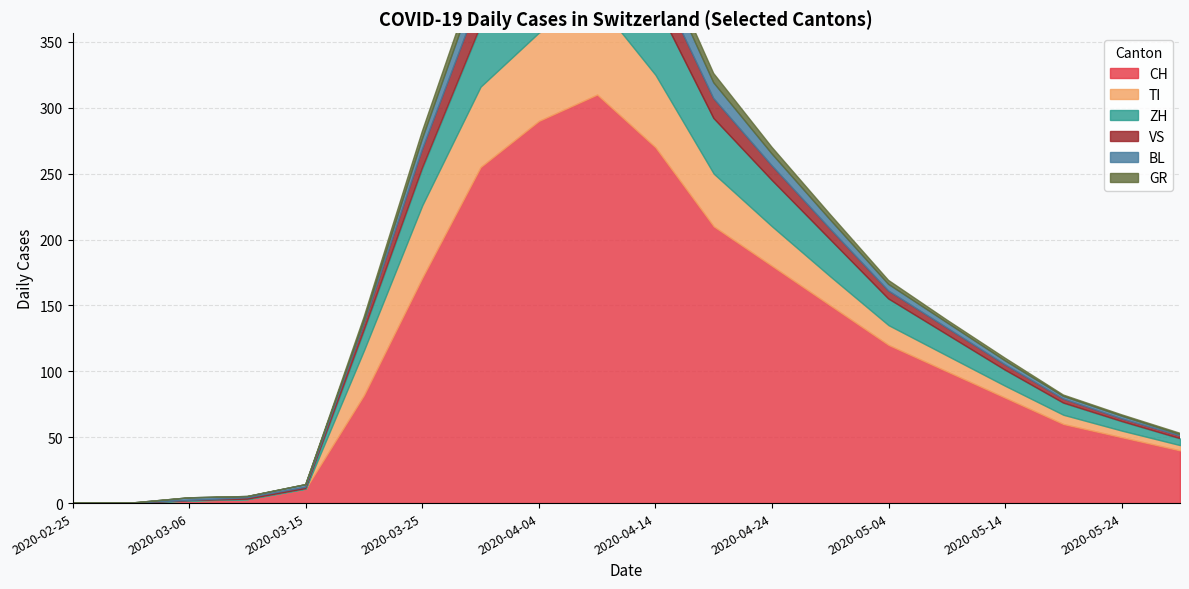

What are all the series names shown in the legend?

CH, TI, ZH, BL, GR, VS